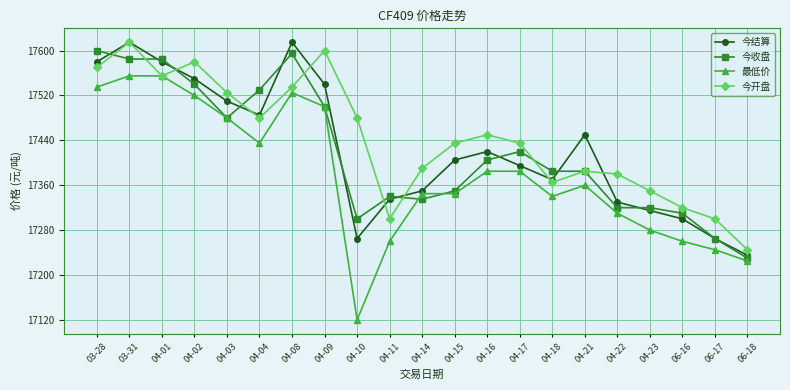

Reading right to left, list all the values displayed in this chart.

今结算: 17235	17265	17300	17315	17330	17450	17370	17395	17420	17405	17350	17335	17265	17540	17615	17485	17510	17550	17580	17615	17580
今收盘: 17230	17265	17310	17320	17320	17385	17385	17420	17405	17350	17335	17340	17300	17500	17595	17530	17480	17540	17585	17585	17600
最低价: 17225	17245	17260	17280	17310	17360	17340	17385	17385	17345	17345	17260	17120	17500	17525	17435	17480	17520	17555	17555	17535
今开盘: 17245	17300	17320	17350	17380	17385	17365	17435	17450	17435	17390	17300	17480	17600	17535	17480	17525	17580	17555	17615	17570